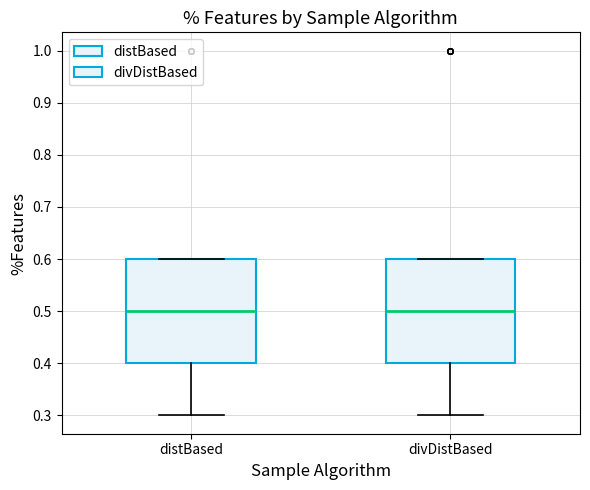

Reading left to right, transcribe this box plot: for each box, give where its median line is, the range the box spans, and where its two whiskers end, as read against the y-axis. The values are not printed on the chart, so give them approximately, as read against the axis.

distBased: median 0.5, box 0.4 to 0.6, whiskers 0.3 to 0.6
divDistBased: median 0.5, box 0.4 to 0.6, whiskers 0.3 to 0.6